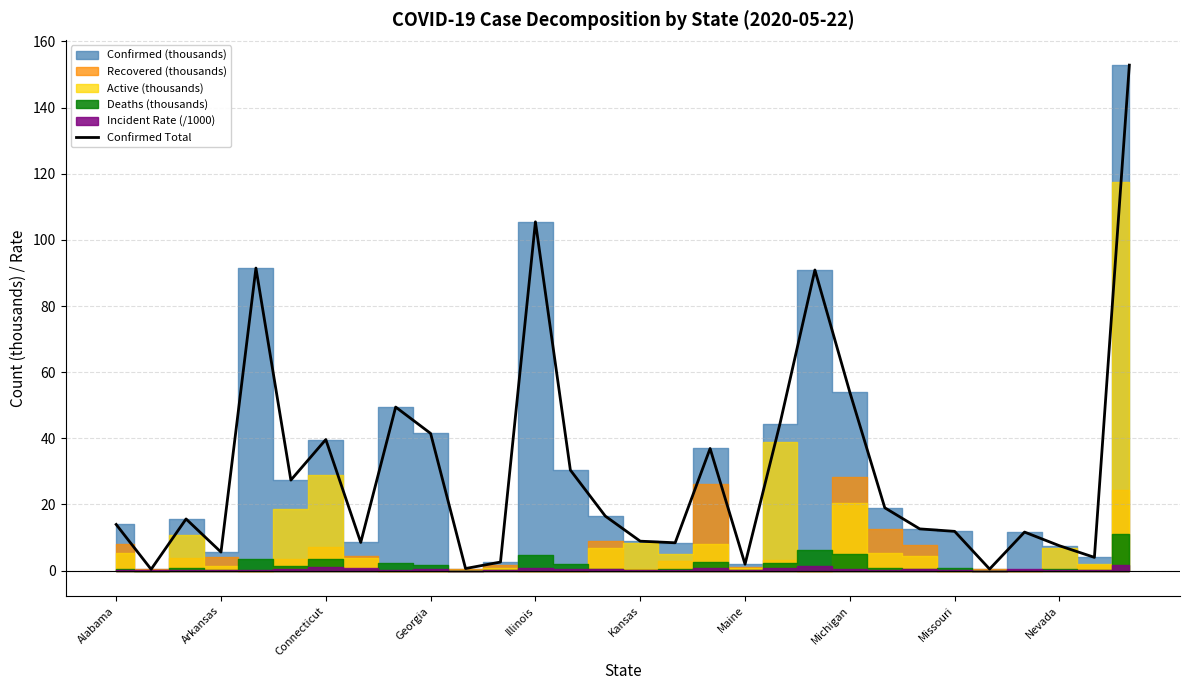

What is the difference between the maximum and second lowest values?

152.3